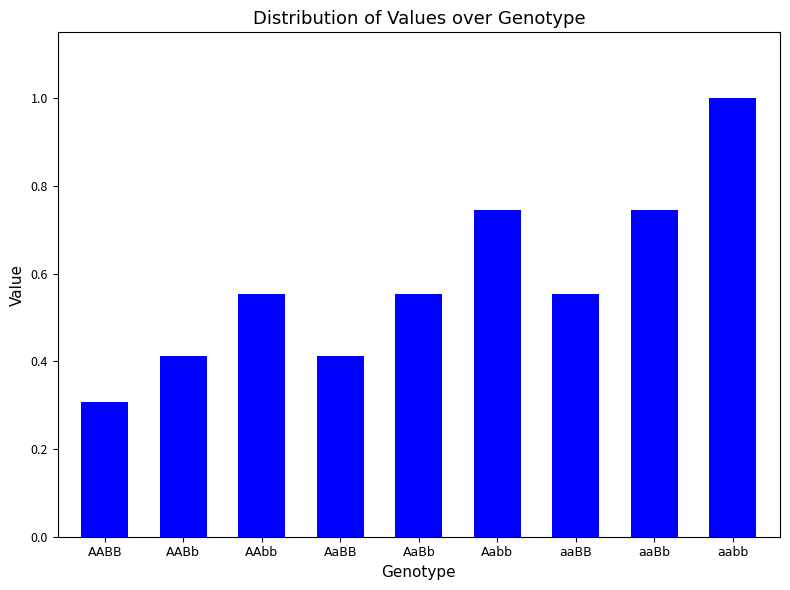

What is the sum of all values?

5.3